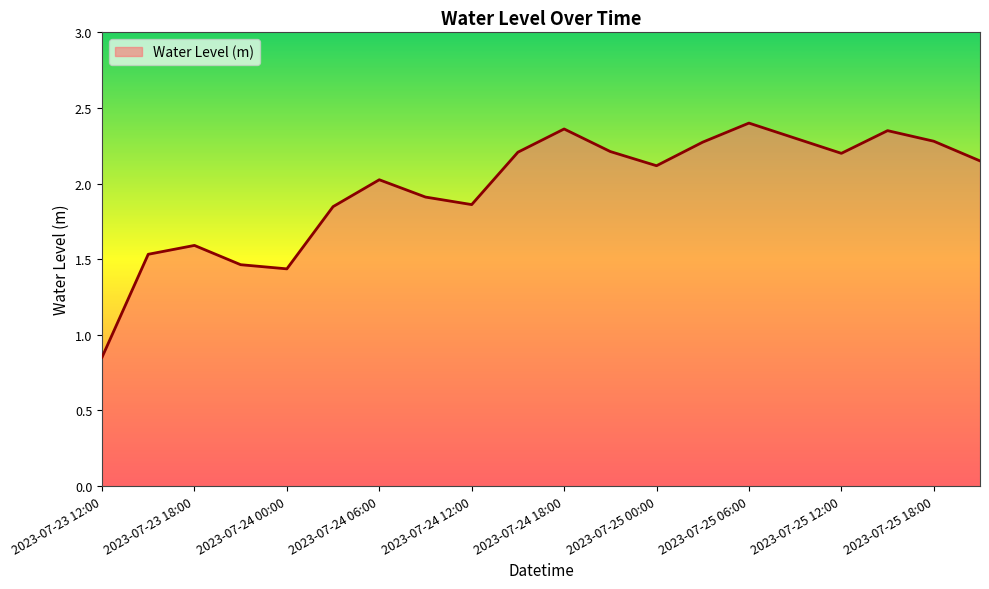

Does the chart display data point markers on the line(s)?

No